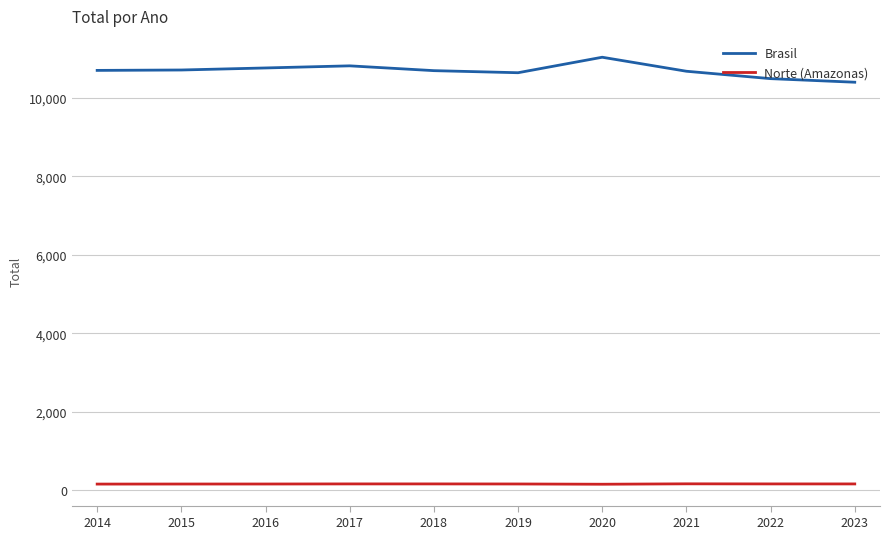

Is the value of Norte (Amazonas) at 2015 greater than the value of Brasil at 2021?

No